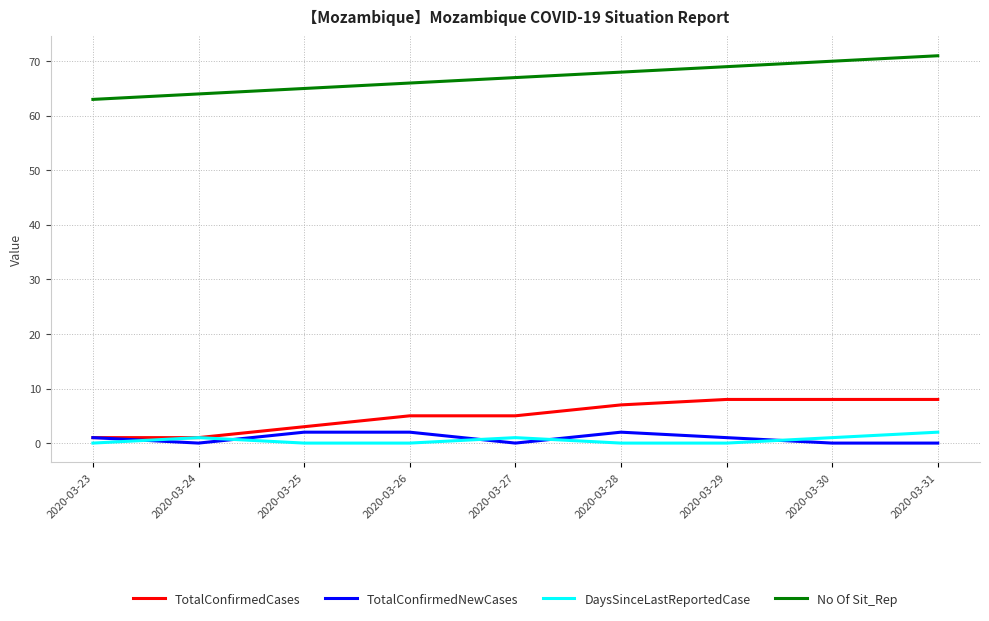

Which series has the largest range (max minus min)?

No Of Sit_Rep